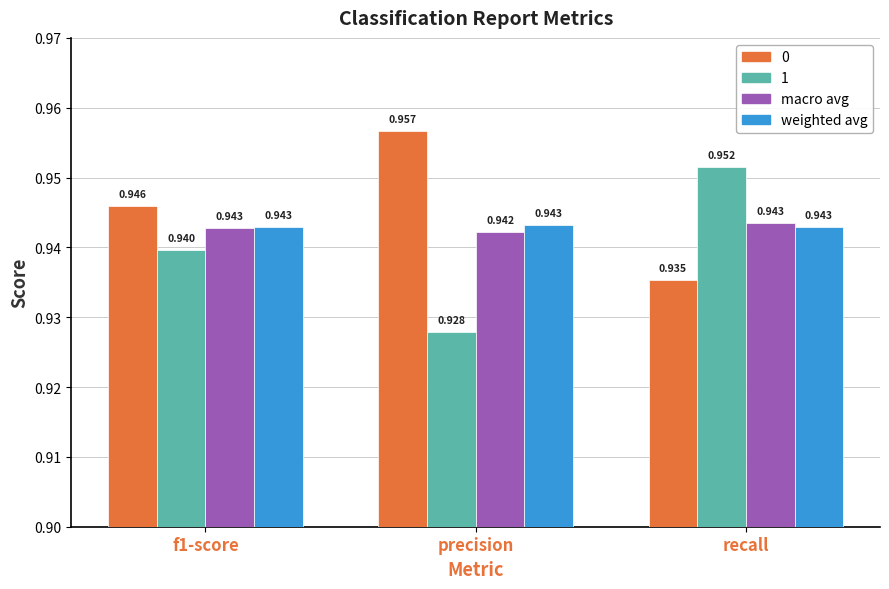

How many bars are there in total?

12